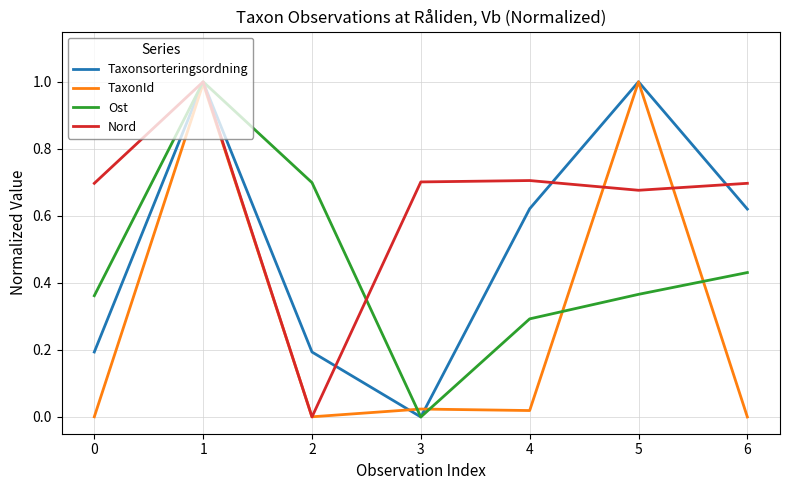

What is the difference between the TaxonId values at 1 and 2?

1.0